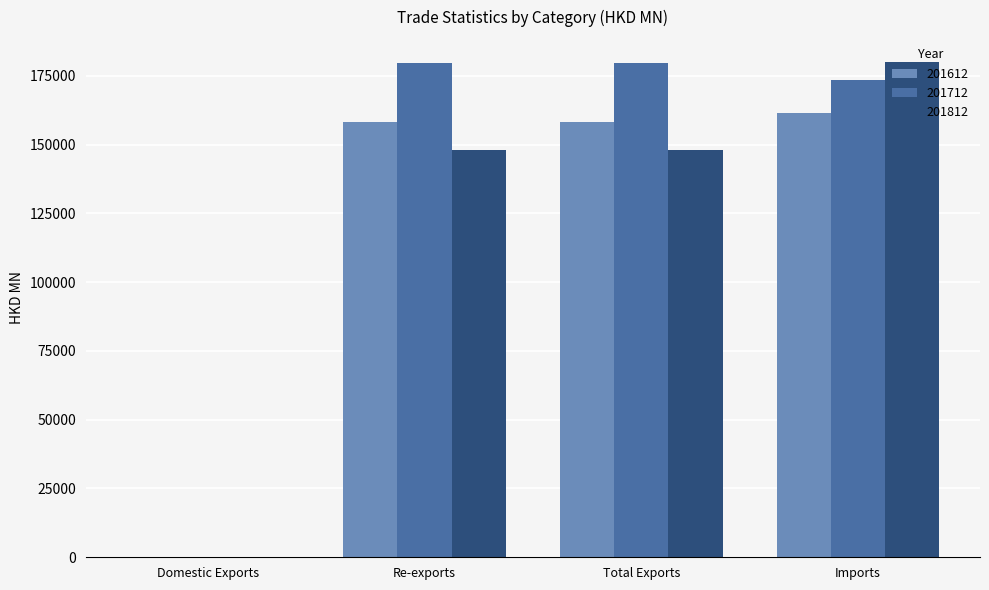

What is the maximum value shown in the chart?

180037.5